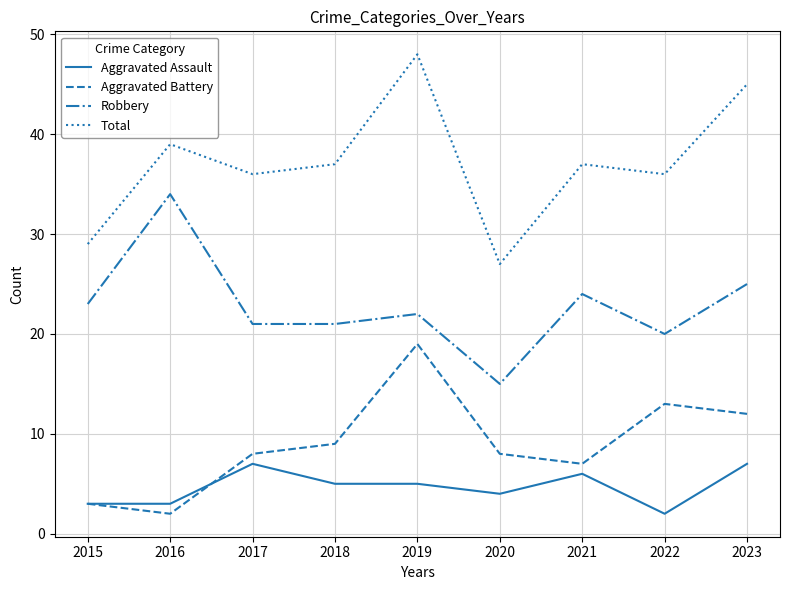

Reading left to right, list all the values displayed in this chart.

Aggravated Assault: 3	3	7	5	5	4	6	2	7
Aggravated Battery: 3	2	8	9	19	8	7	13	12
Robbery: 23	34	21	21	22	15	24	20	25
Total: 29	39	36	37	48	27	37	36	45